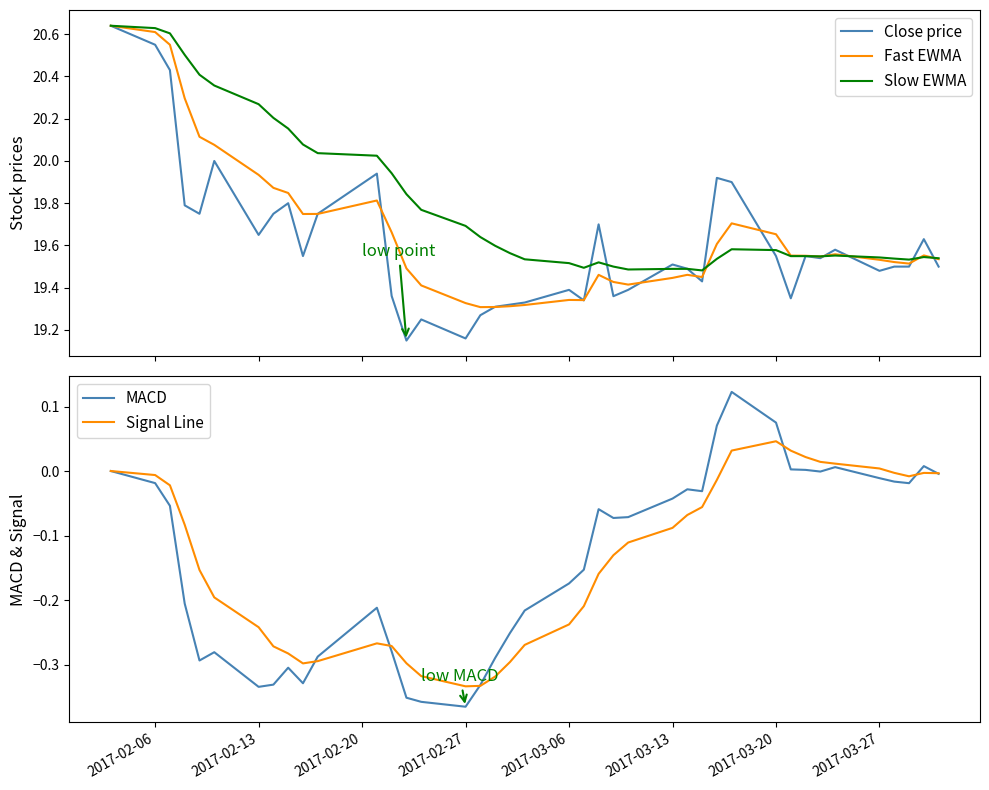

At which label does Signal Line reach its peak?

2017-03-20